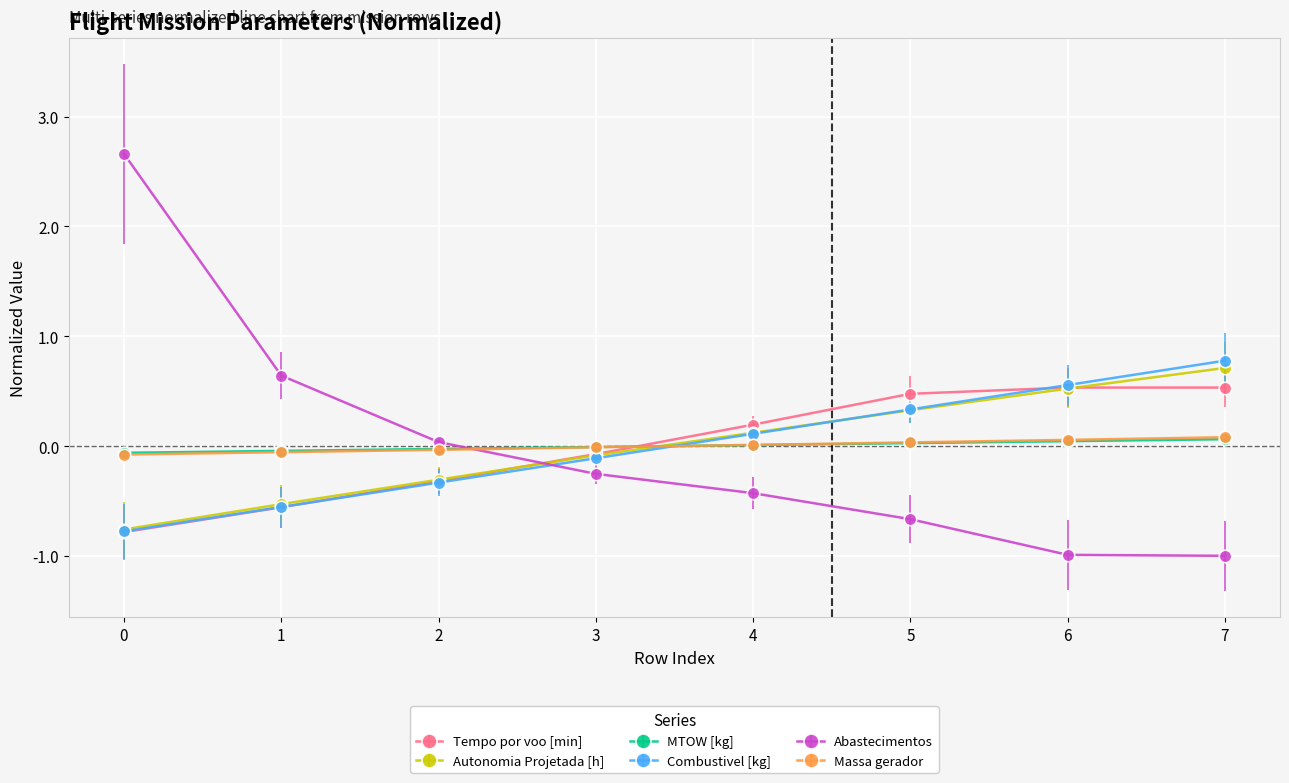

Which series has the largest range (max minus min)?

Abastecimentos